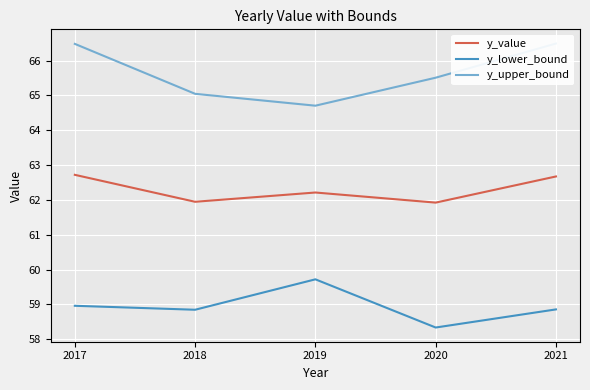

Between 2018 and 2020, which series saw the biggest shift?

y_lower_bound